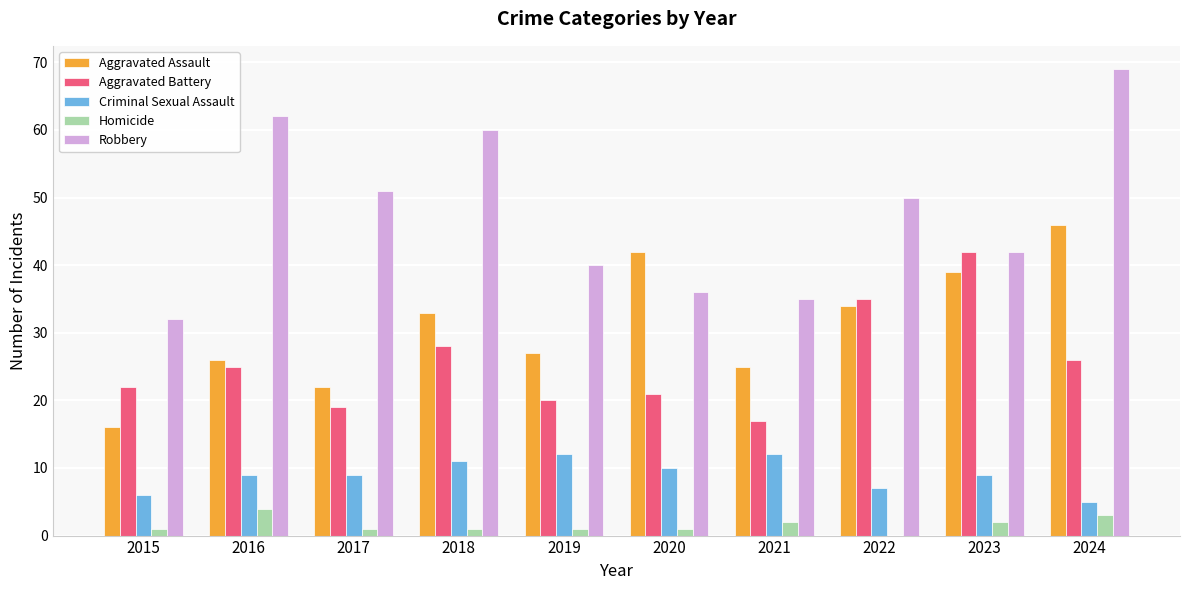

How many values in Homicide are above zero?

9